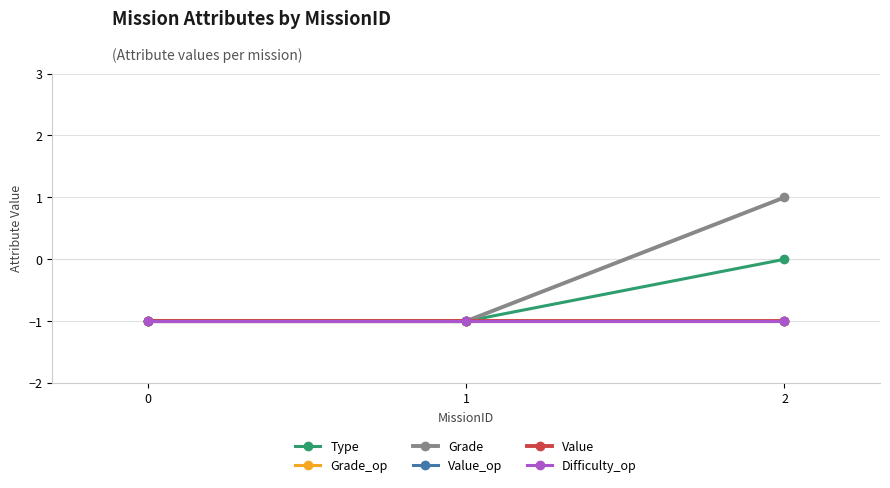

True or false: Grade_op has a value of -1 at 1.

True